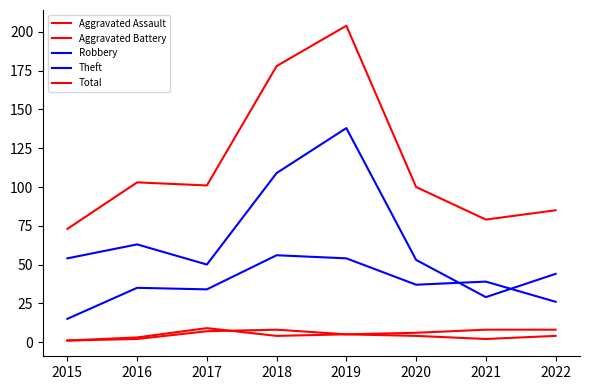

Which category has the highest value in the Aggravated Assault series?

2018